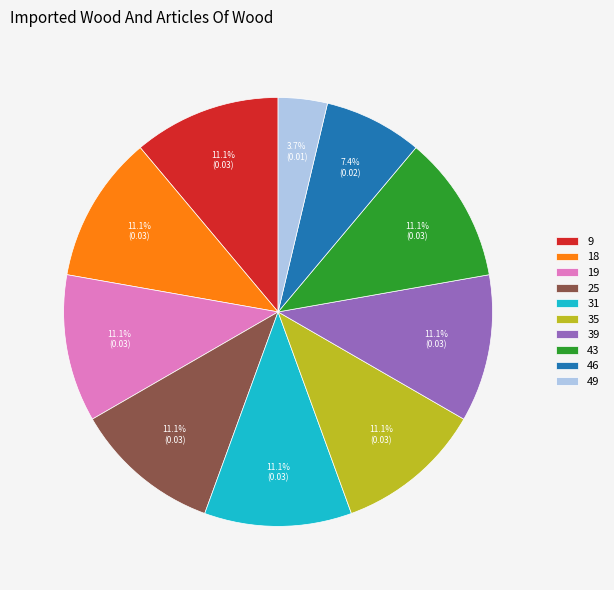

What portion of the pie excludes 25?

88.9%